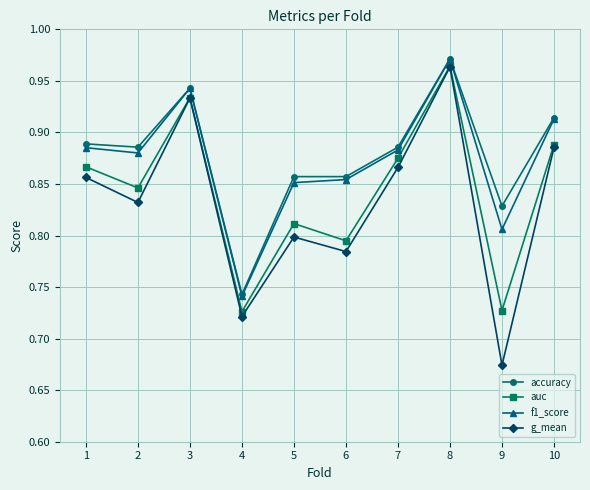

Which series changed the most between 1 and 5?

g_mean